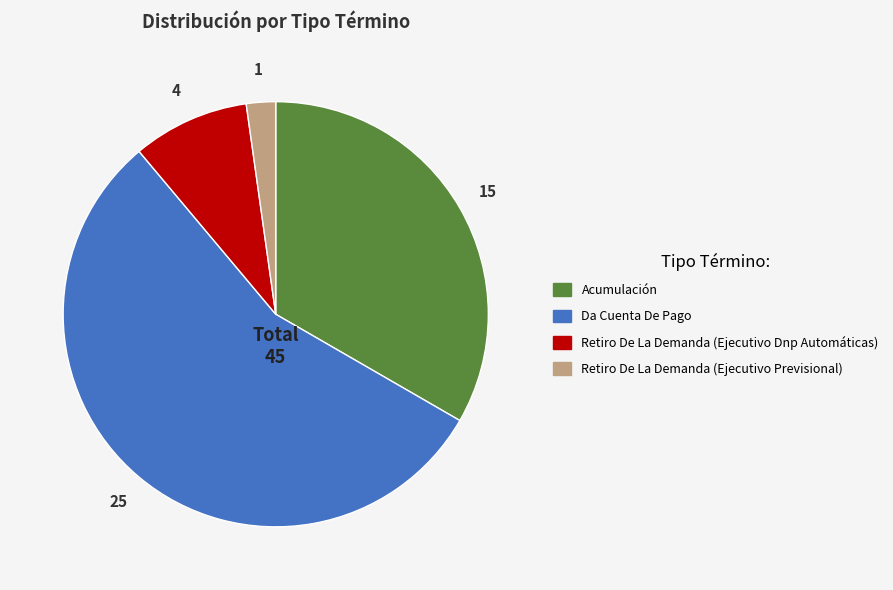

Which slice is the largest?

Da Cuenta De Pago